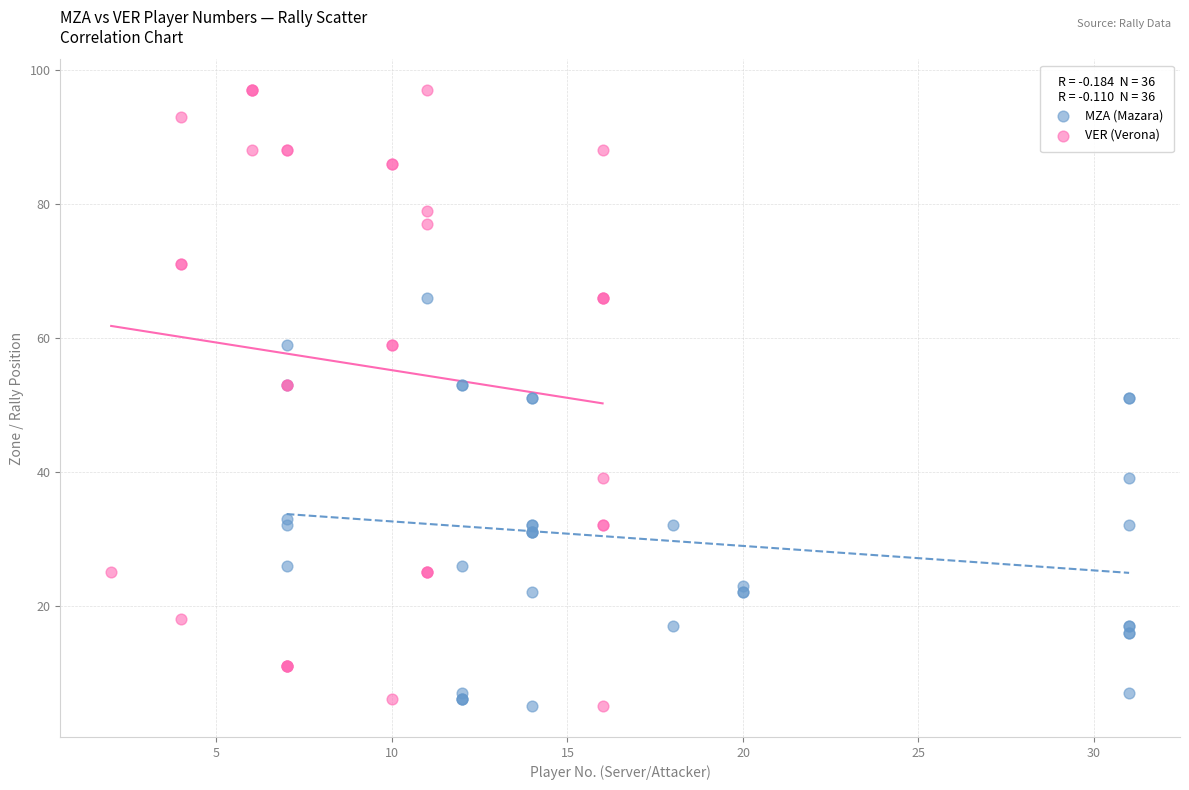

Which series has the largest Y range (max minus min)?

VER (Verona)